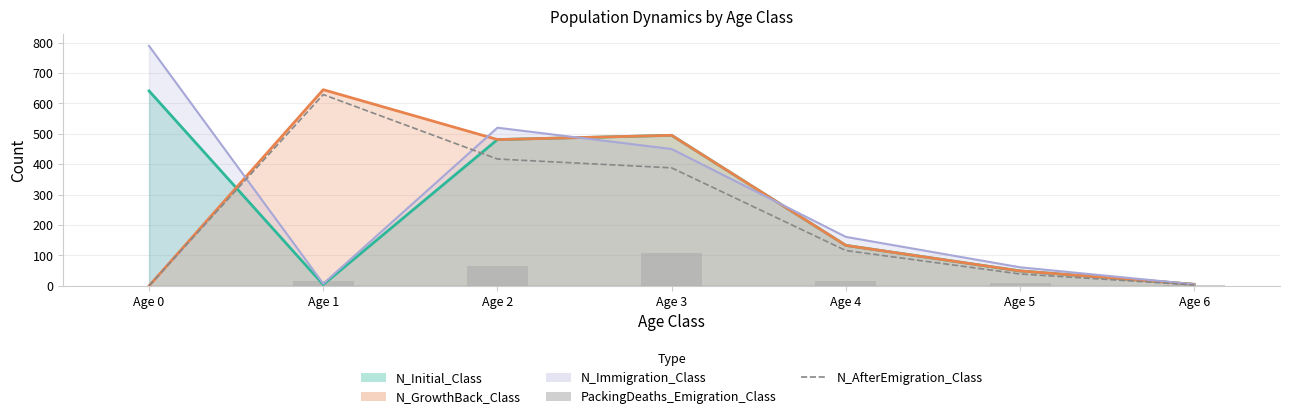

Which label corresponds to the smallest value in the chart?

Age 0